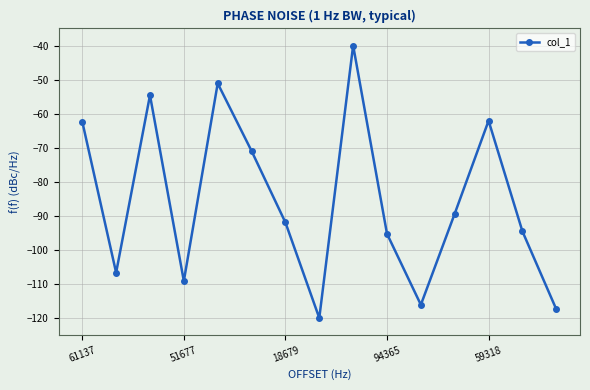

What is the maximum value shown in the chart?

-40.0